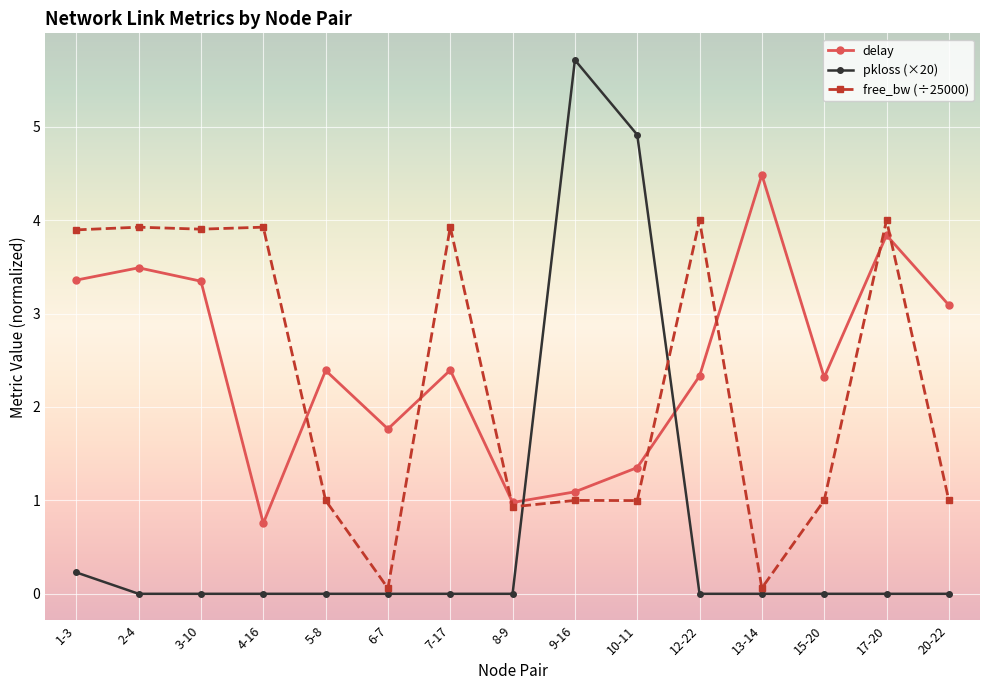

At which label does delay first exceed 2?

1-3